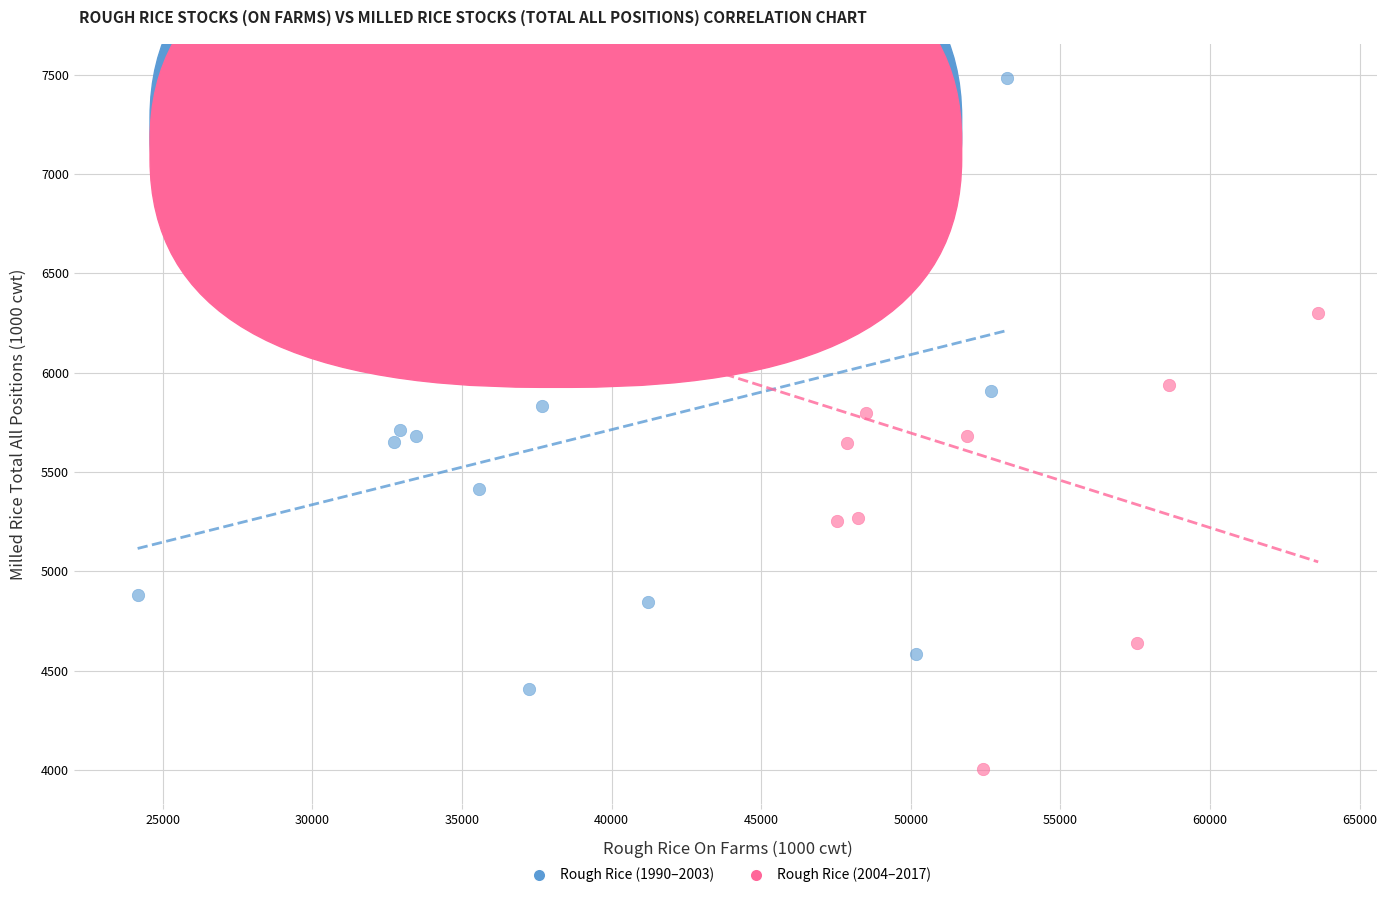

Which series contains the highest Y value?

Rough Rice (1990–2003)